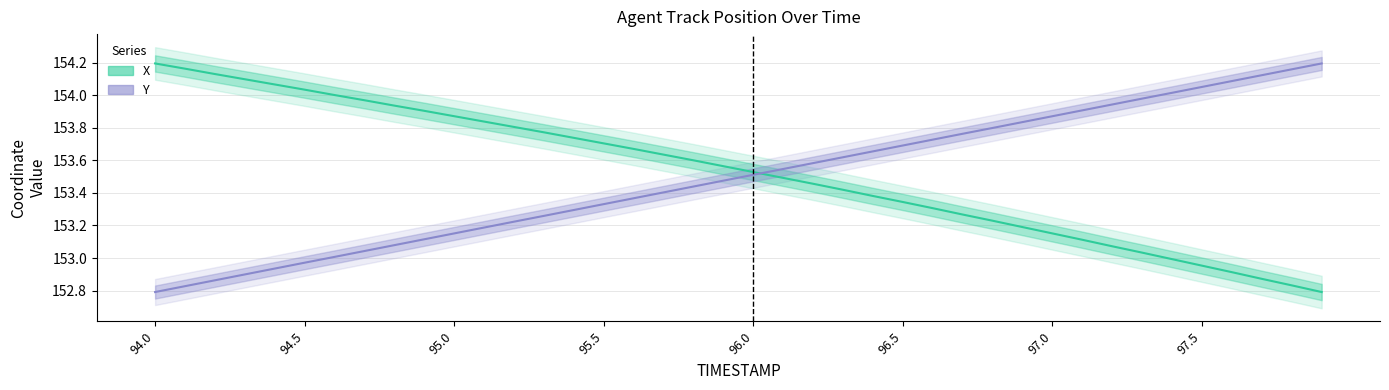

Reading left to right, extract all data points from this chart.

X: 94.0=154.2	94.1=154.2	94.2=154.1	94.3=154.1	94.4=154.1	94.5=154.0	94.6=154.0	94.7=154.0	94.8=153.9	94.9=153.9	95.0=153.9	95.1=153.8	95.2=153.8	95.3=153.8	95.4=153.7	95.5=153.7	95.6=153.7	95.7=153.6	95.8=153.6	95.9=153.6	96.0=153.5	96.1=153.5	96.2=153.5	96.3=153.4	96.4=153.4	96.5=153.3	96.6=153.3	96.7=153.3	96.8=153.2	96.9=153.2	97.0=153.2	97.1=153.1	97.2=153.1	97.3=153.0	97.4=153.0	97.5=153.0	97.6=152.9	97.7=152.9	97.8=152.8	97.9=152.8
Y: 94.0=152.8	94.1=152.8	94.2=152.9	94.3=152.9	94.4=152.9	94.5=153.0	94.6=153.0	94.7=153.0	94.8=153.1	94.9=153.1	95.0=153.2	95.1=153.2	95.2=153.2	95.3=153.3	95.4=153.3	95.5=153.3	95.6=153.4	95.7=153.4	95.8=153.4	95.9=153.5	96.0=153.5	96.1=153.5	96.2=153.6	96.3=153.6	96.4=153.7	96.5=153.7	96.6=153.7	96.7=153.8	96.8=153.8	96.9=153.8	97.0=153.9	97.1=153.9	97.2=153.9	97.3=154.0	97.4=154.0	97.5=154.1	97.6=154.1	97.7=154.1	97.8=154.2	97.9=154.2